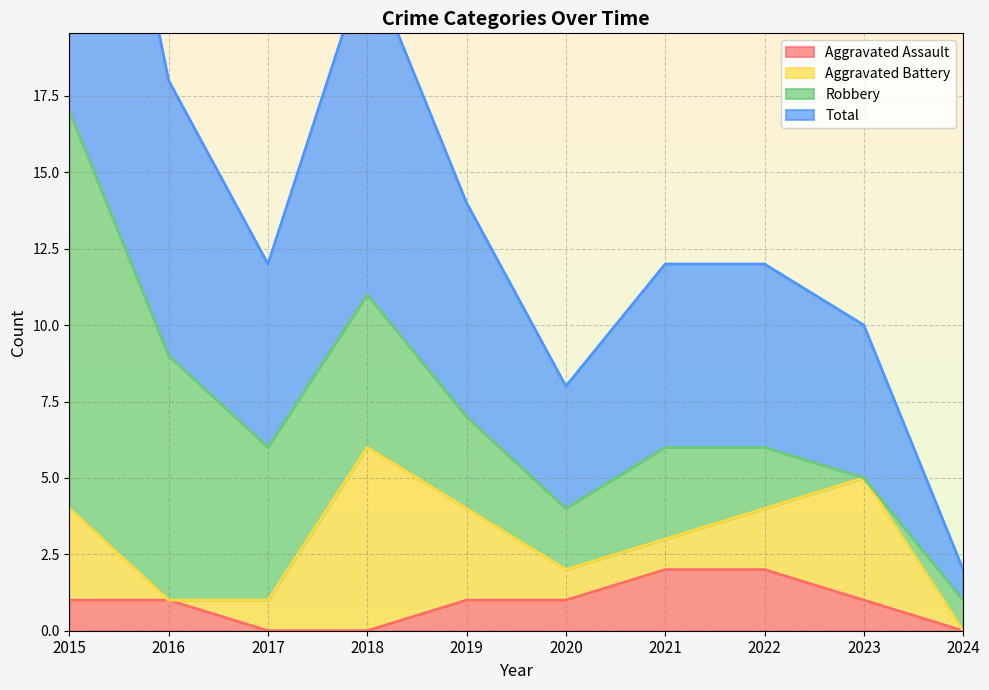

Which series has the widest spread of values?

Total